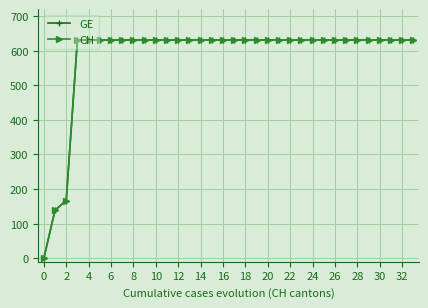

Does the chart have visible grid lines?

Yes